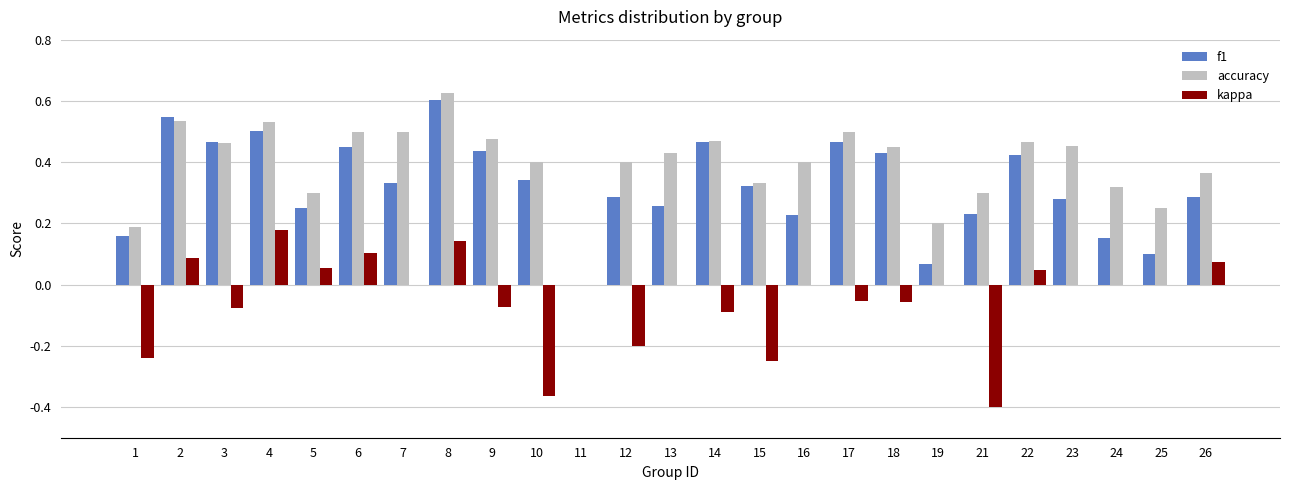

At which category is the sum across all series the highest?

8